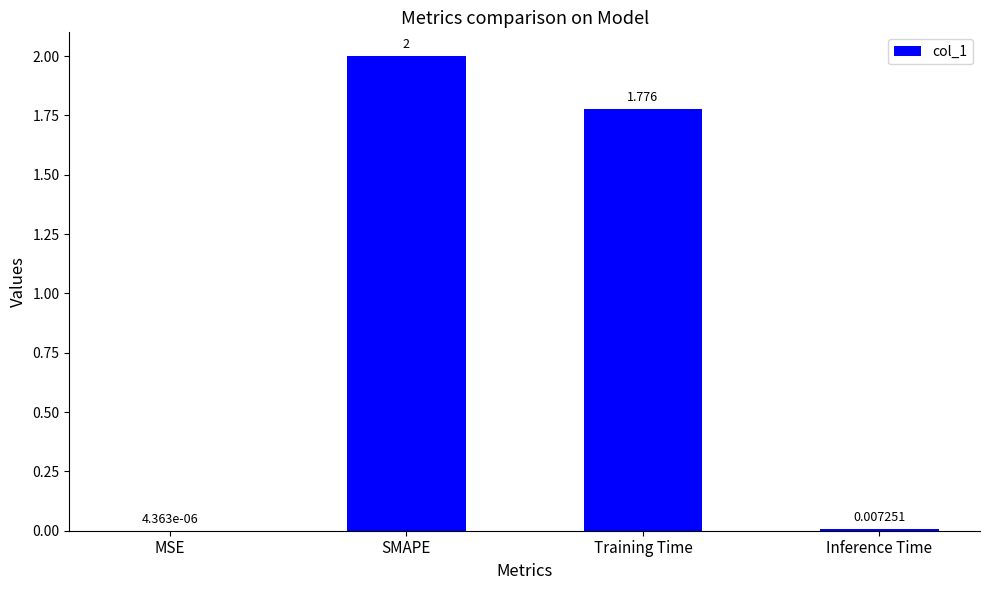

What is the average value?

0.9